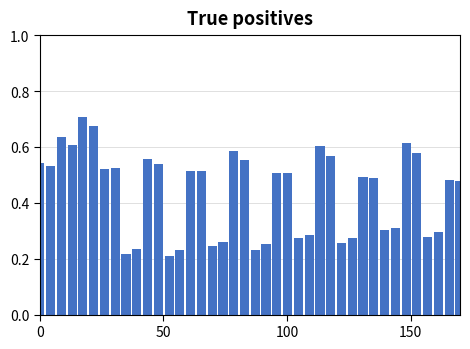

What is the average value?

0.4